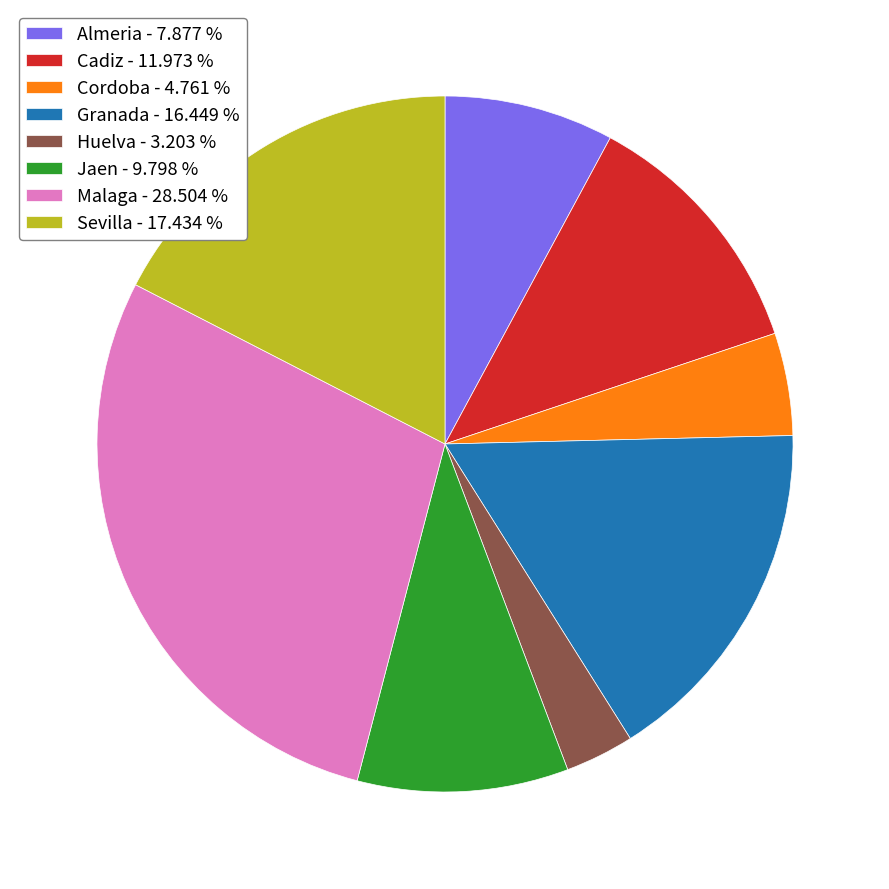

Does Jaen - 9.798 % represent more than half of the total?

No